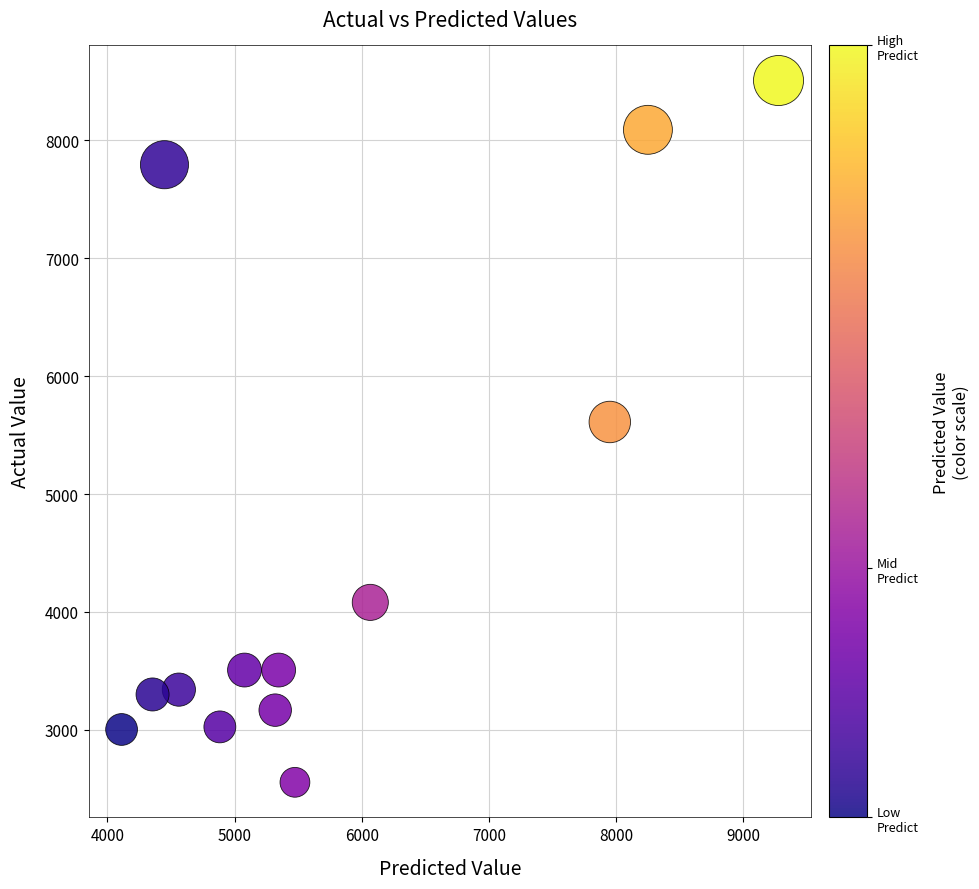

What is the range of Y values (max minus min)?

5952